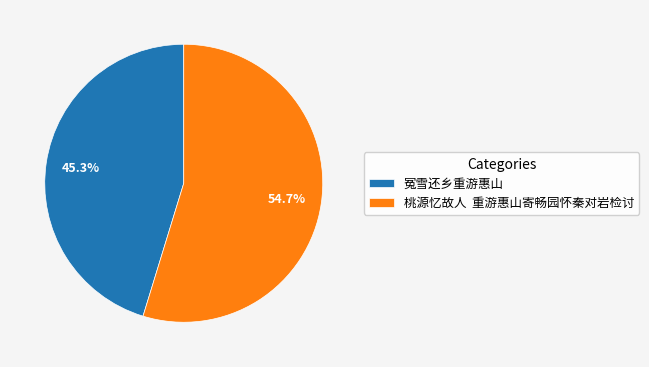

Does 桃源忆故人 重游惠山寄畅园怀秦对岩检讨 account for over 50% of the chart?

Yes